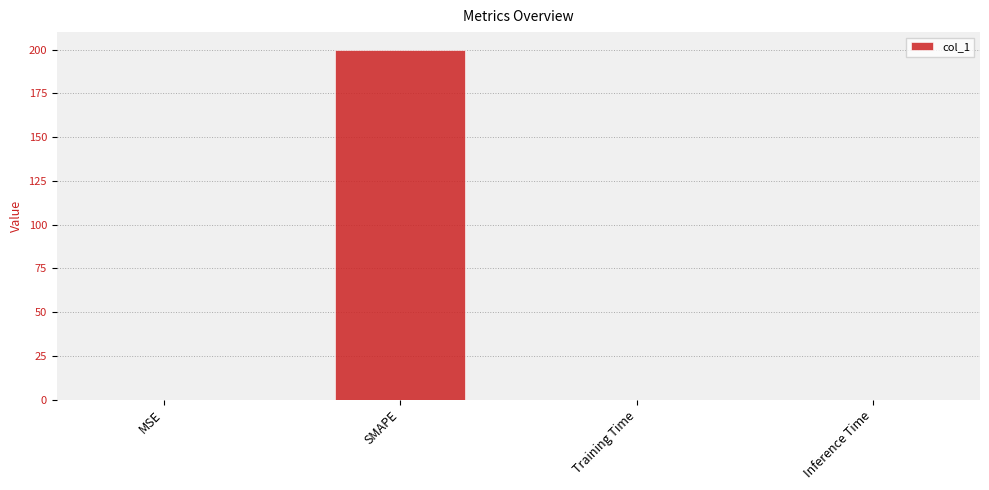

True or false: the data shows 200.0 at SMAPE.

True